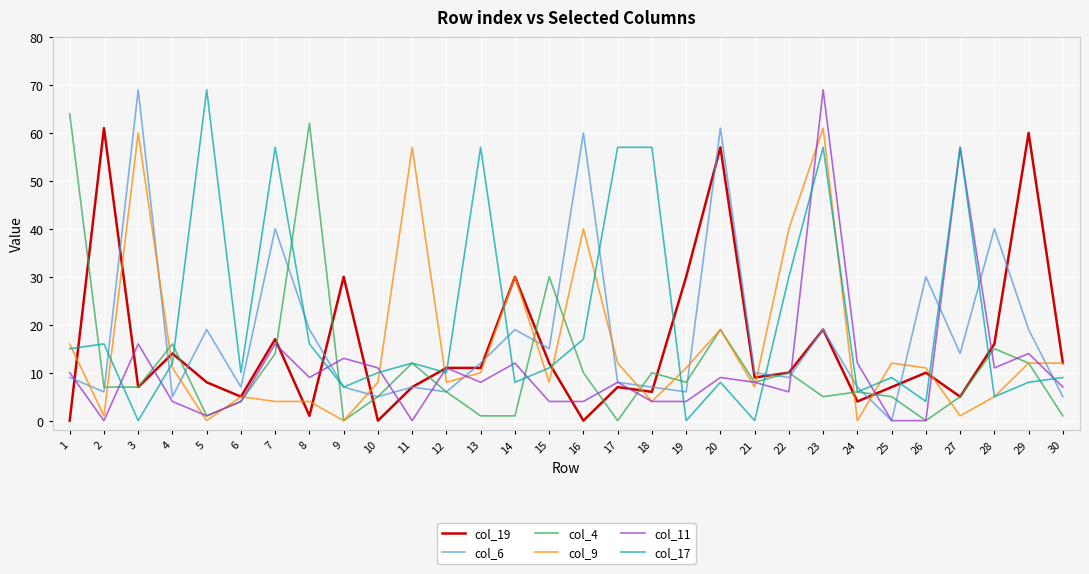

Which series ends up on top after the final intersection of col_9 and col_6?

col_9